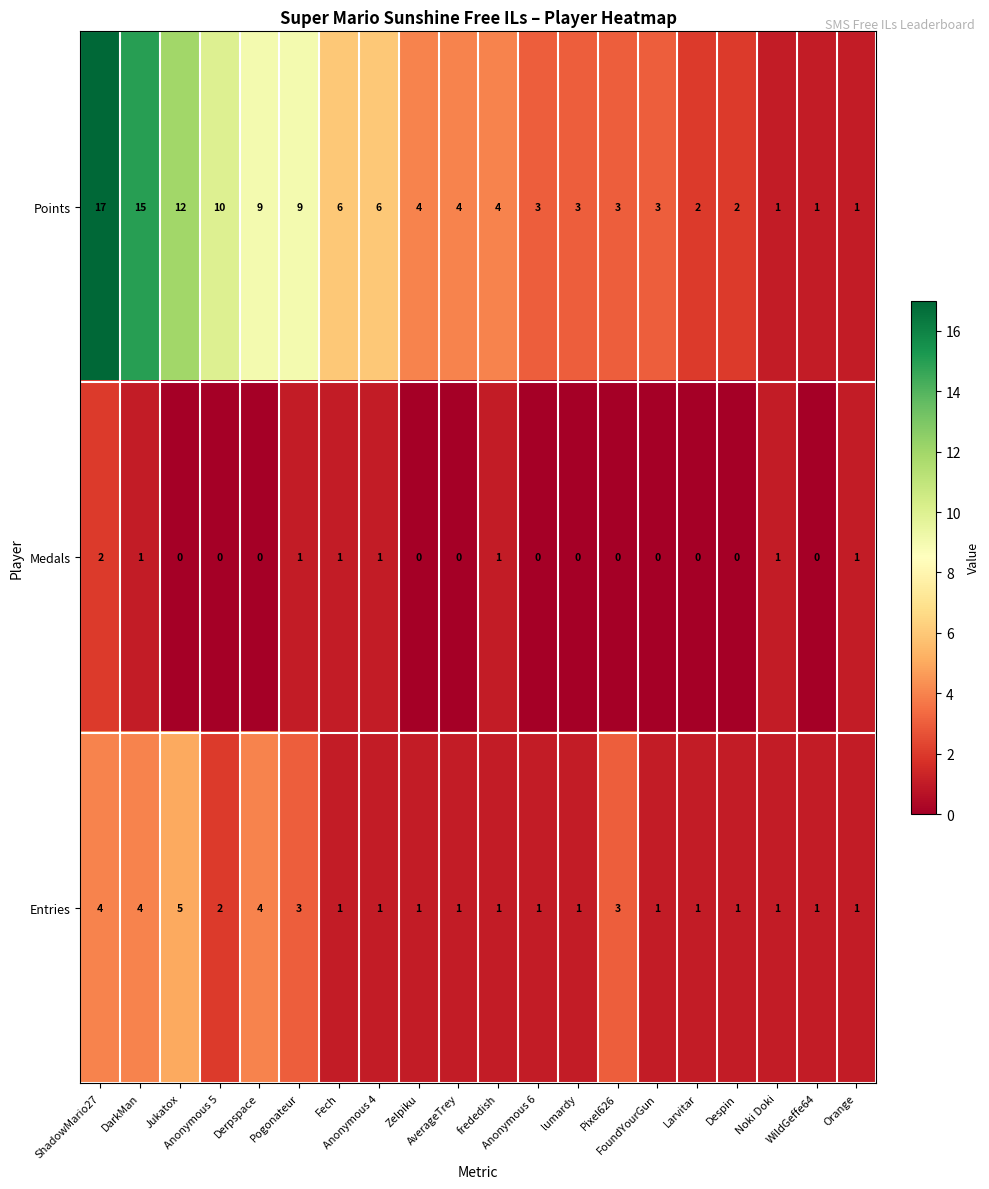

How many data points in Points are less than 4?

9